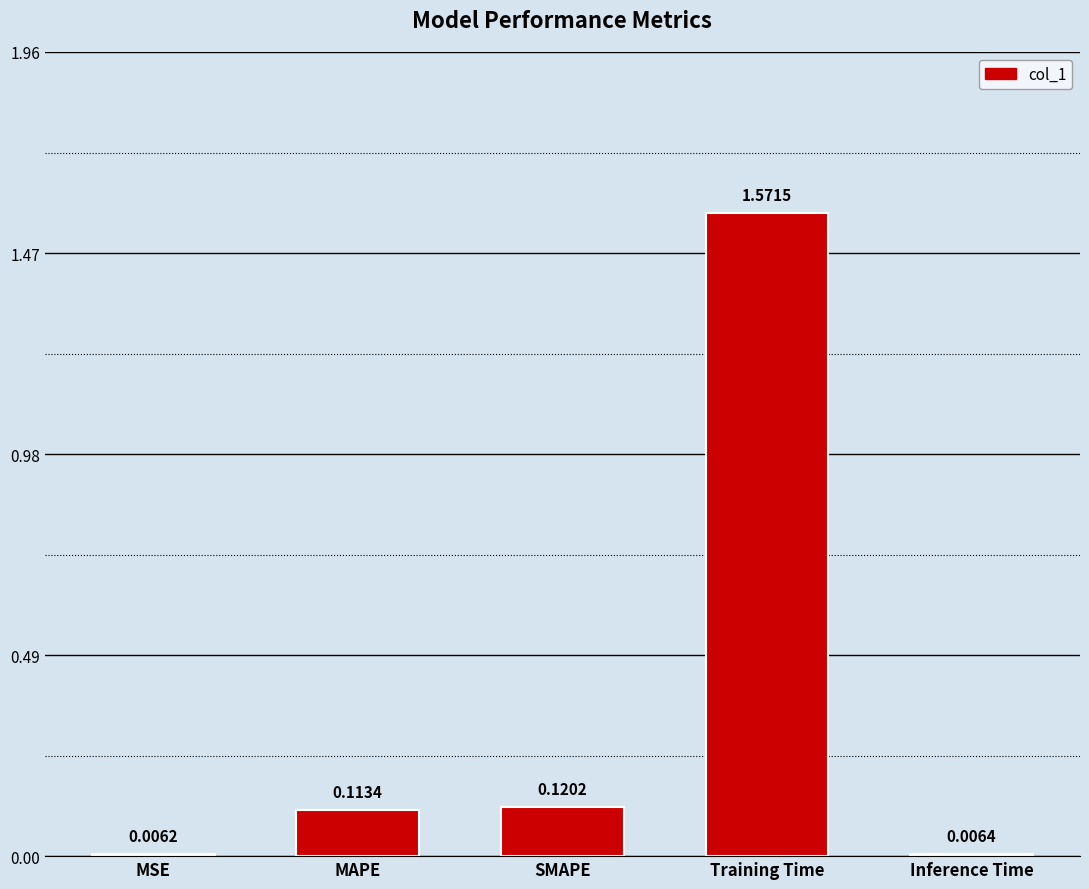

What position from the left is MAPE?

2